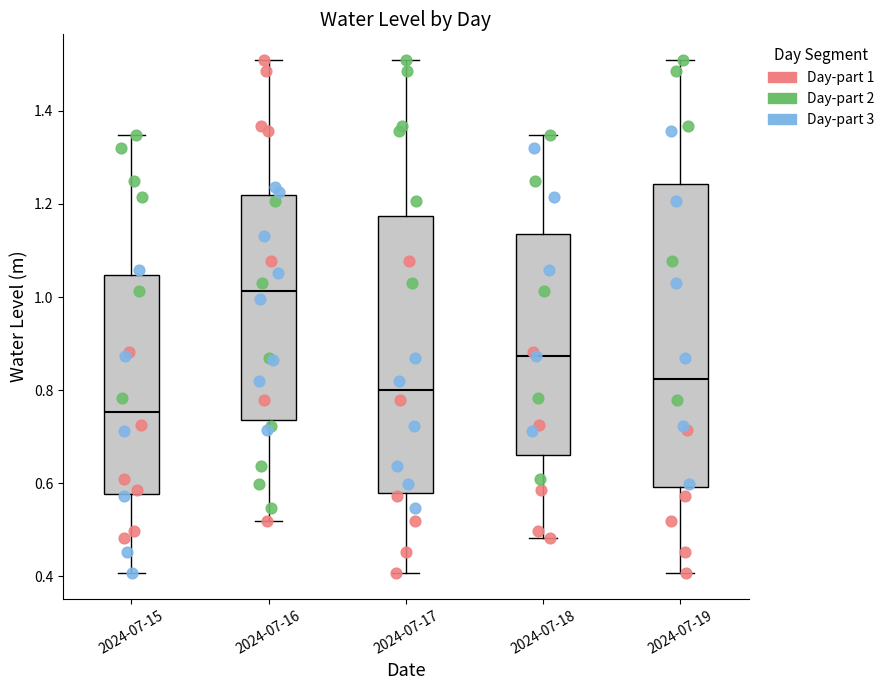

Reading left to right, read every box against the y-axis: the position of its median line, the range the box covers, and the ends of its whiskers. The values are not printed on the chart, so give them approximately, as read against the axis.

2024-07-15: median 0.76, box 0.58 to 1.04, whiskers 0.40 to 1.34
2024-07-16: median 1.02, box 0.74 to 1.22, whiskers 0.52 to 1.50
2024-07-17: median 0.80, box 0.58 to 1.18, whiskers 0.40 to 1.50
2024-07-18: median 0.88, box 0.66 to 1.14, whiskers 0.48 to 1.34
2024-07-19: median 0.82, box 0.60 to 1.24, whiskers 0.40 to 1.50